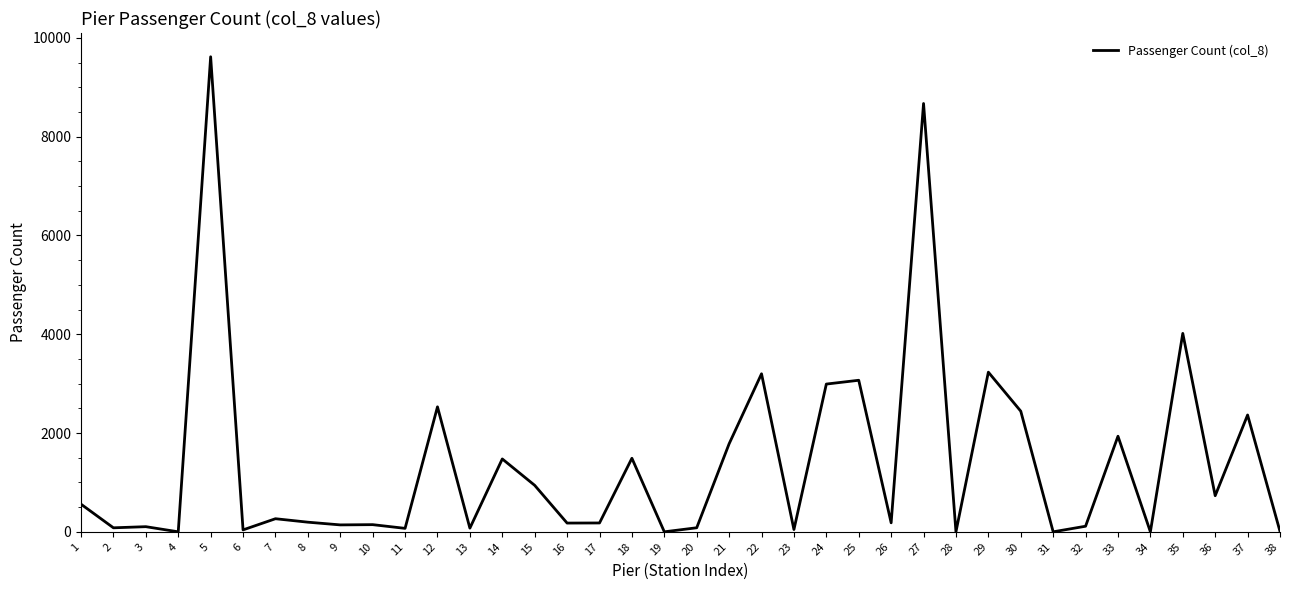

The value at 12 is 2530. True or false?

True